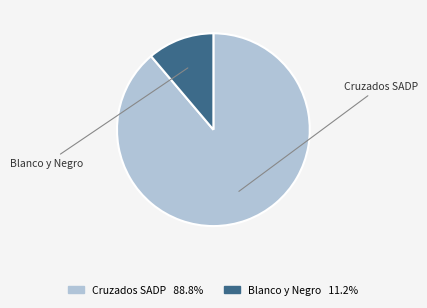

Is there a majority slice in this chart?

Yes